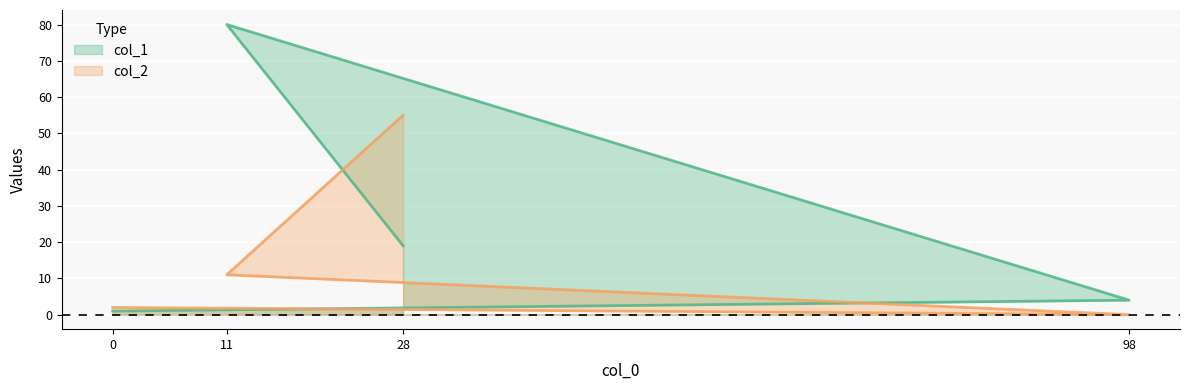

Reading left to right, what are all the values shown in this chart?

col_1: 1	4	80	19
col_2: 2	0	11	55